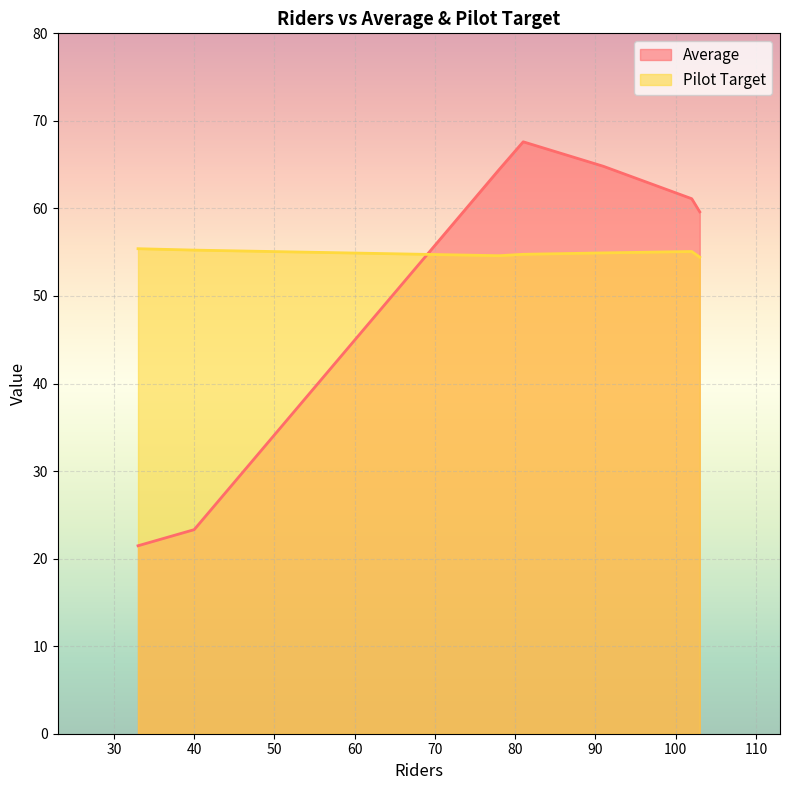

How many times do Average and Pilot Target cross each other?

1